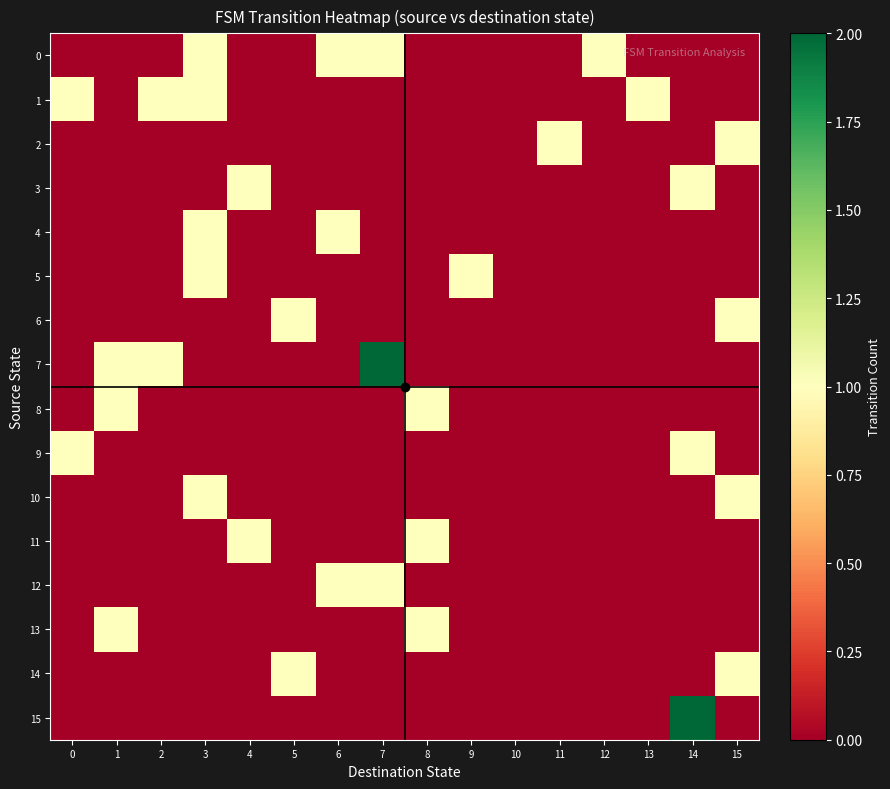

Which series has the widest spread of values?

7